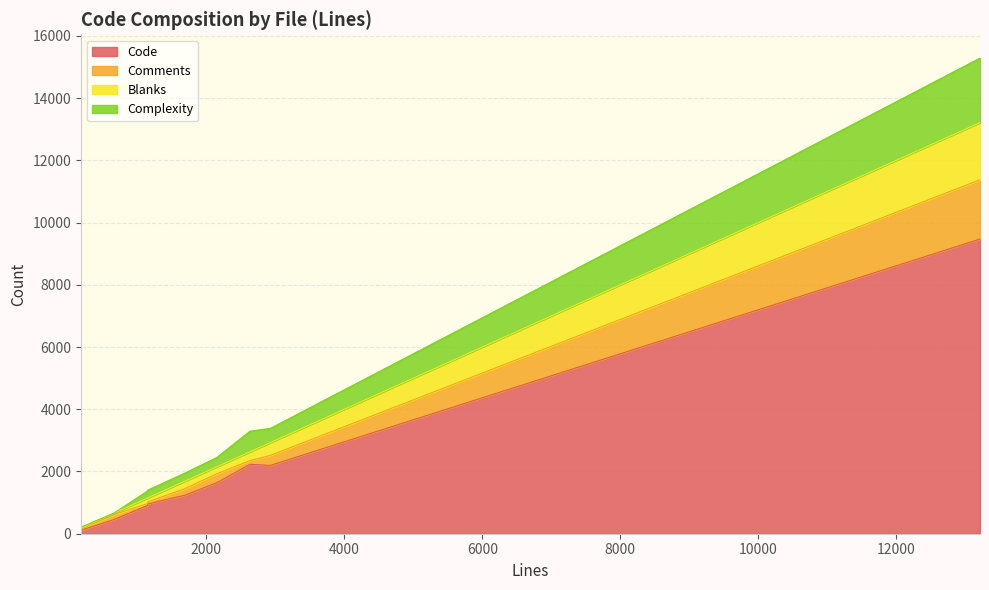

What is the average value of the Blanks series?

374